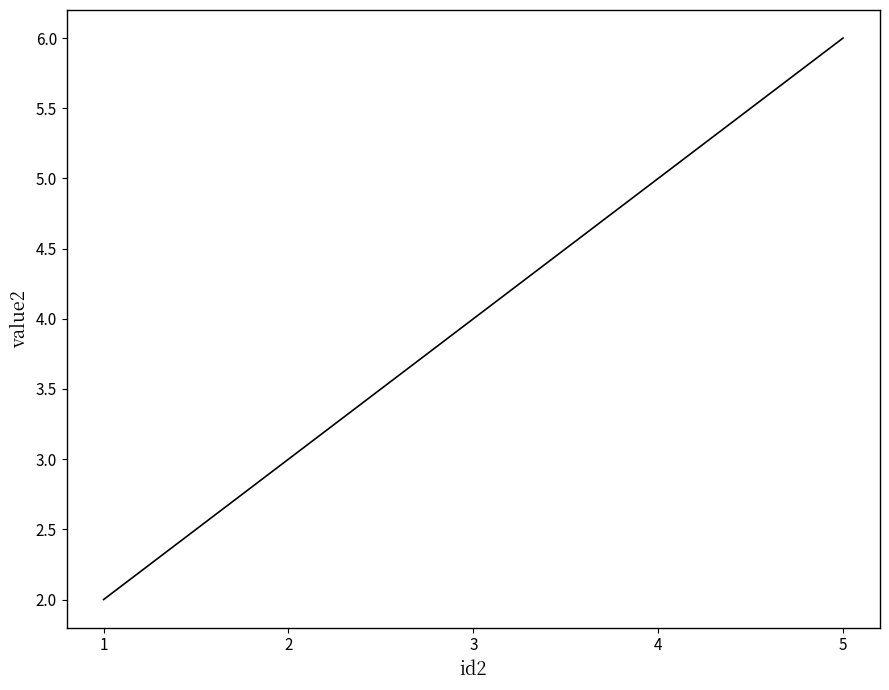

Which label corresponds to the largest value in the chart?

5